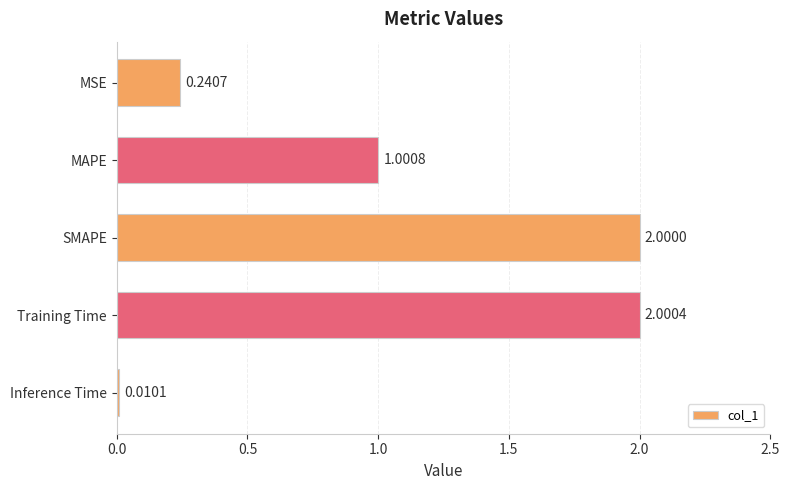

What is the difference between the maximum and minimum values?

2.0